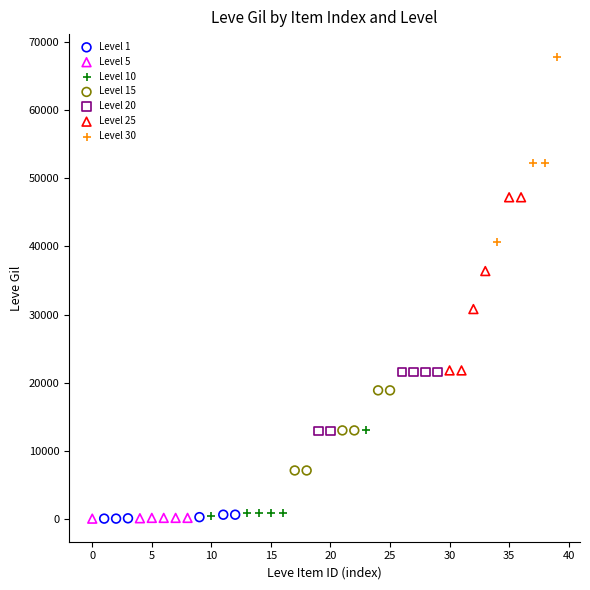

Which series reaches the maximum Y coordinate?

Level 30